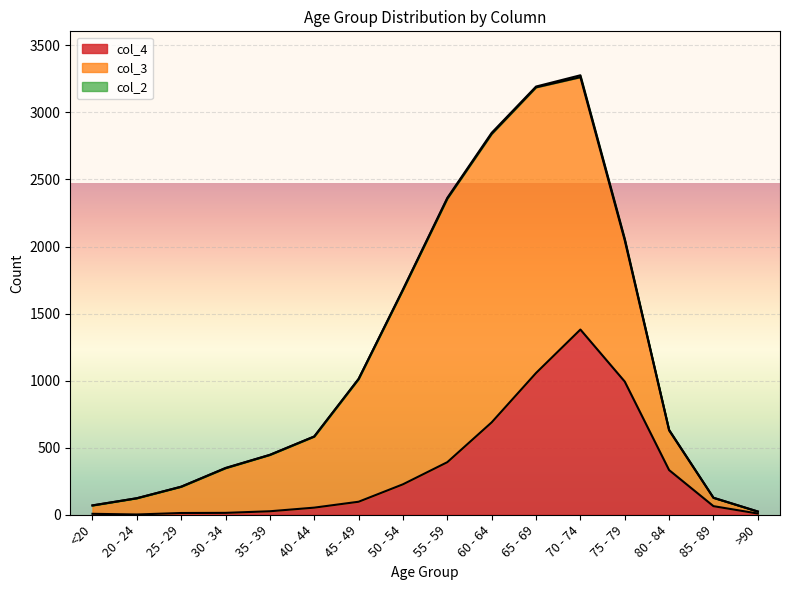

Which category has the highest value in the col_3 series?

60 - 64